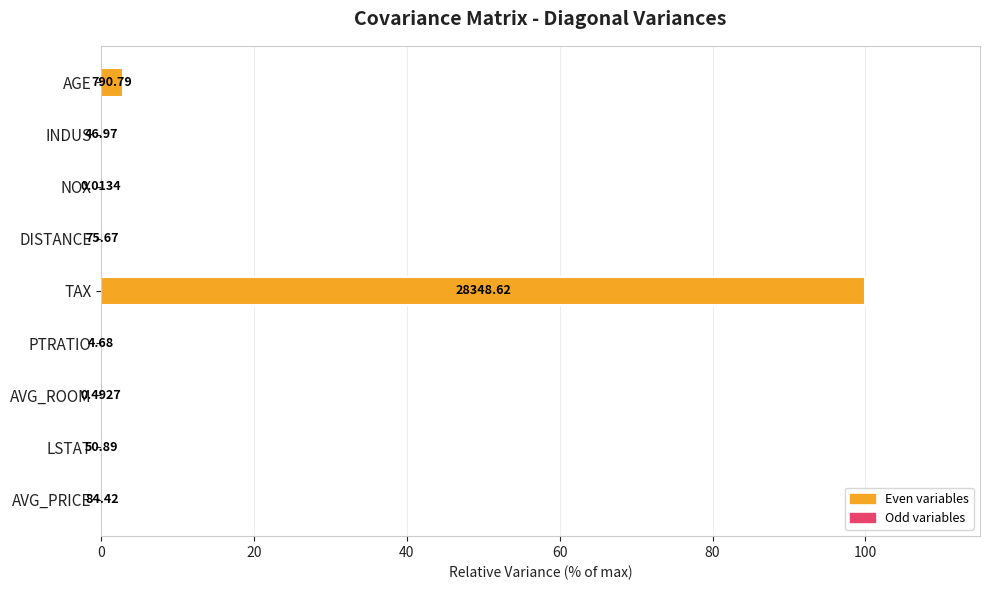

Are the bars horizontal?

Yes